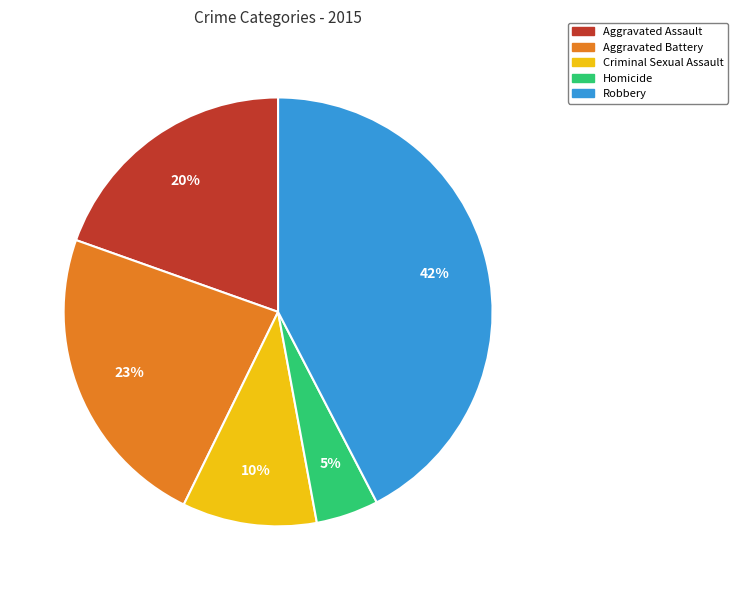

Between Robbery and Aggravated Battery, which is larger?

Robbery